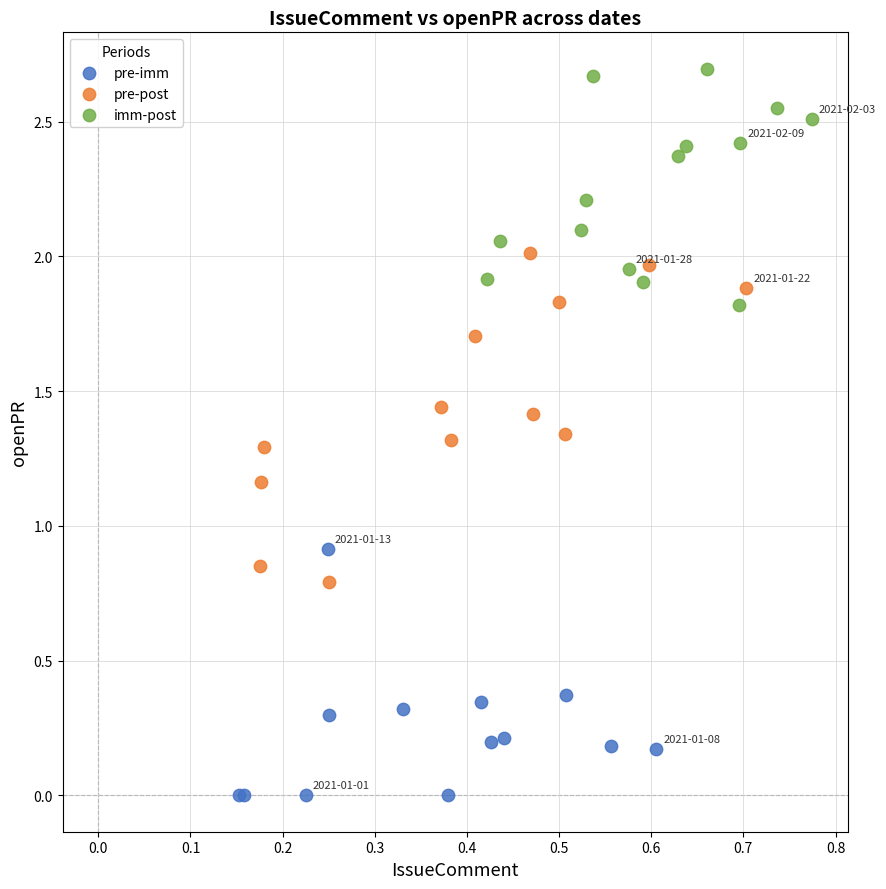

Which series has the widest spread of Y values?

pre-post